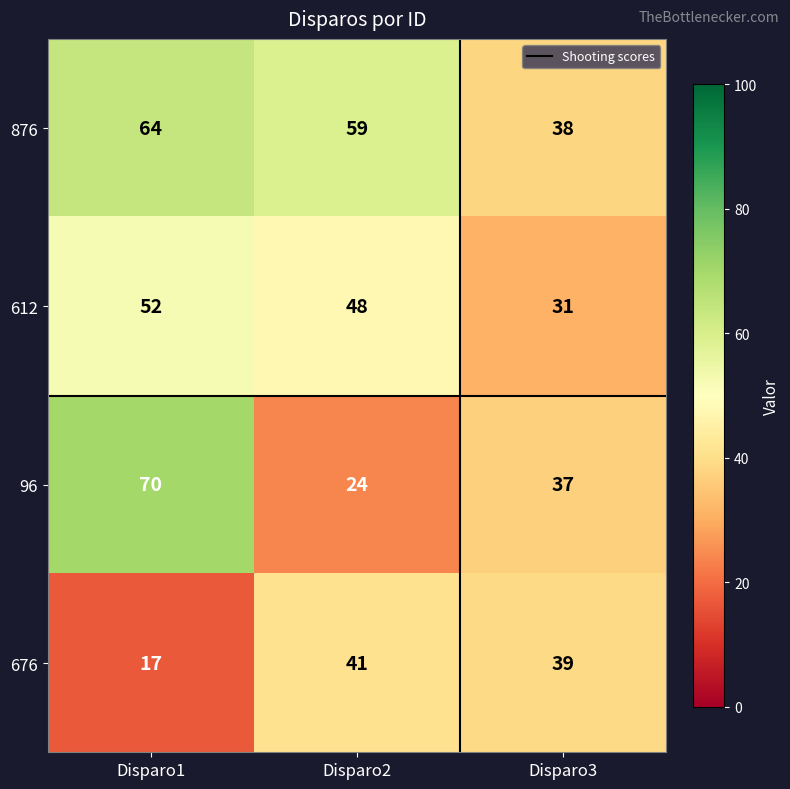

At how many categories does at least one series exceed 57?

2